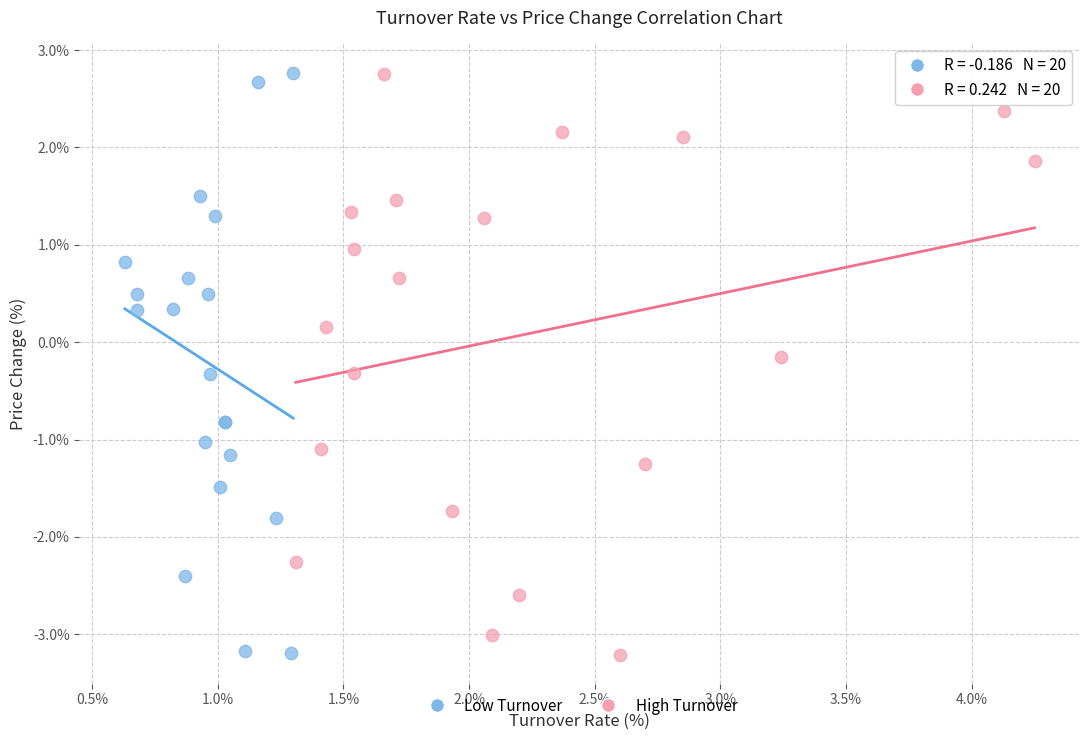

What are all the series names shown in the legend?

Low Turnover, High Turnover